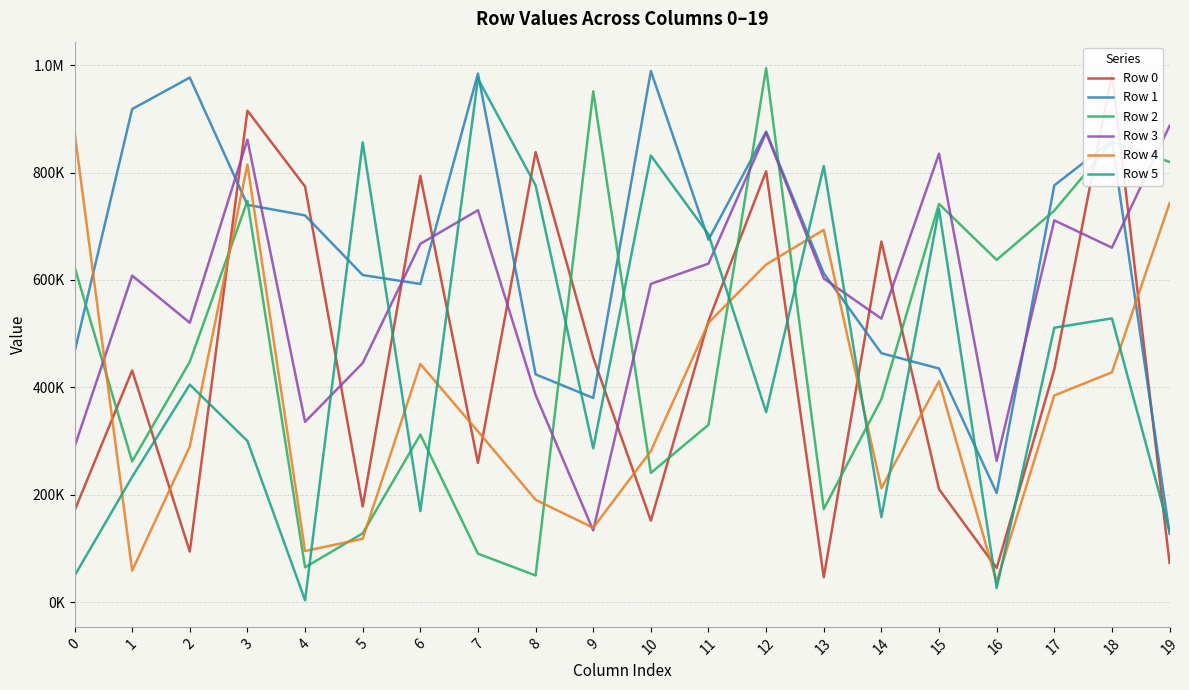

What is the difference between the Row 5 values at 9 and 4?

282948